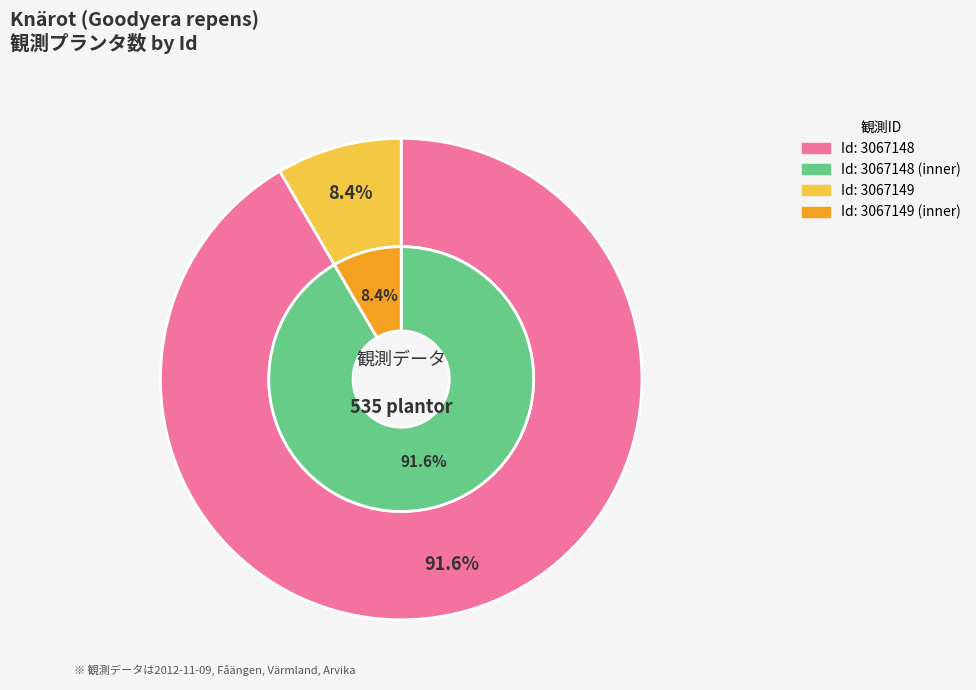

Between 3067149 and 3067148, which is larger?

3067148